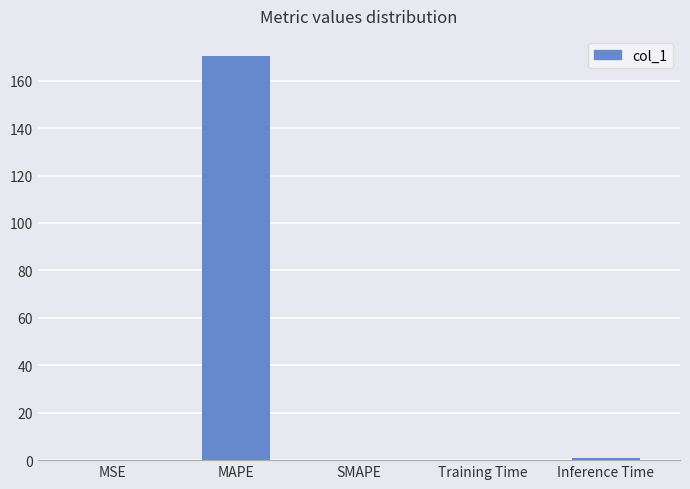

Does the chart contain stacked bars?

No